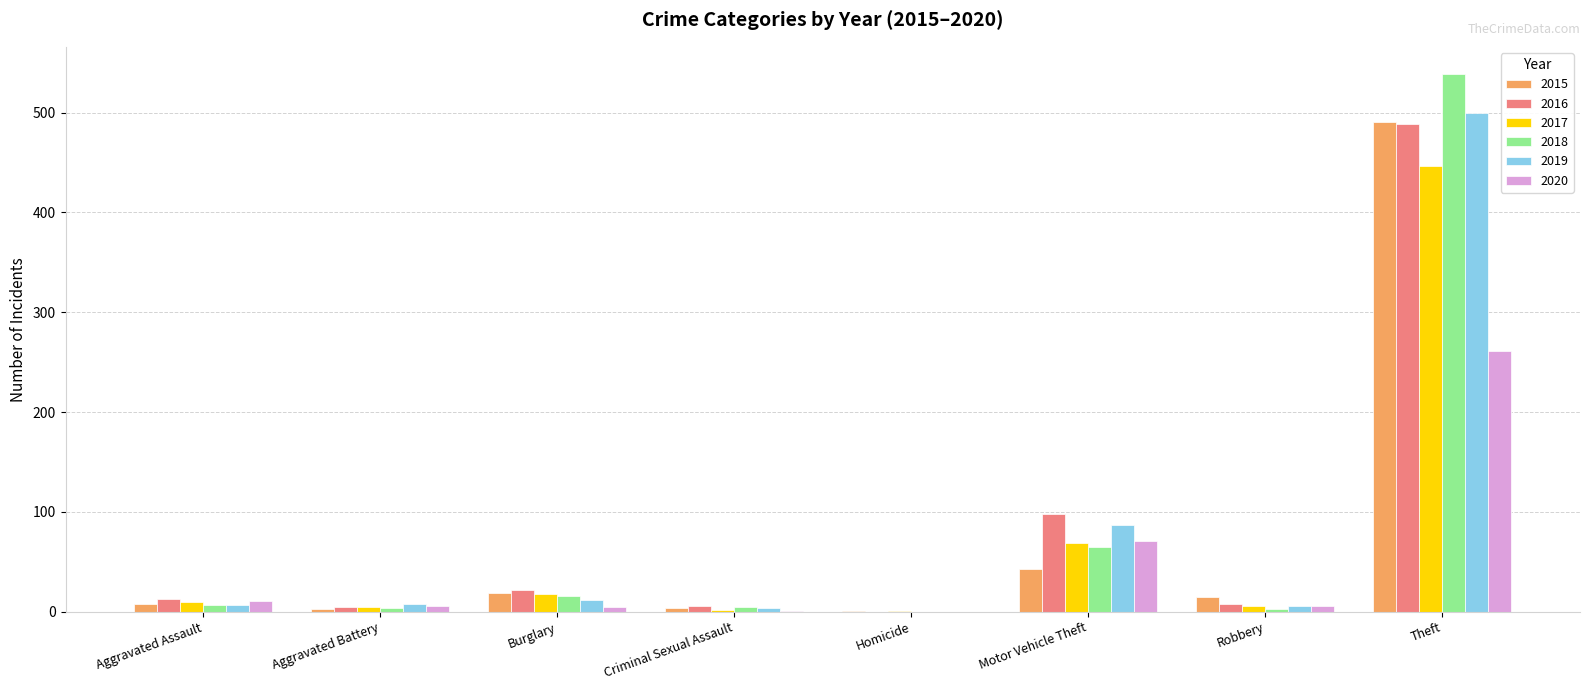

At which category is the sum across all series the highest?

Theft